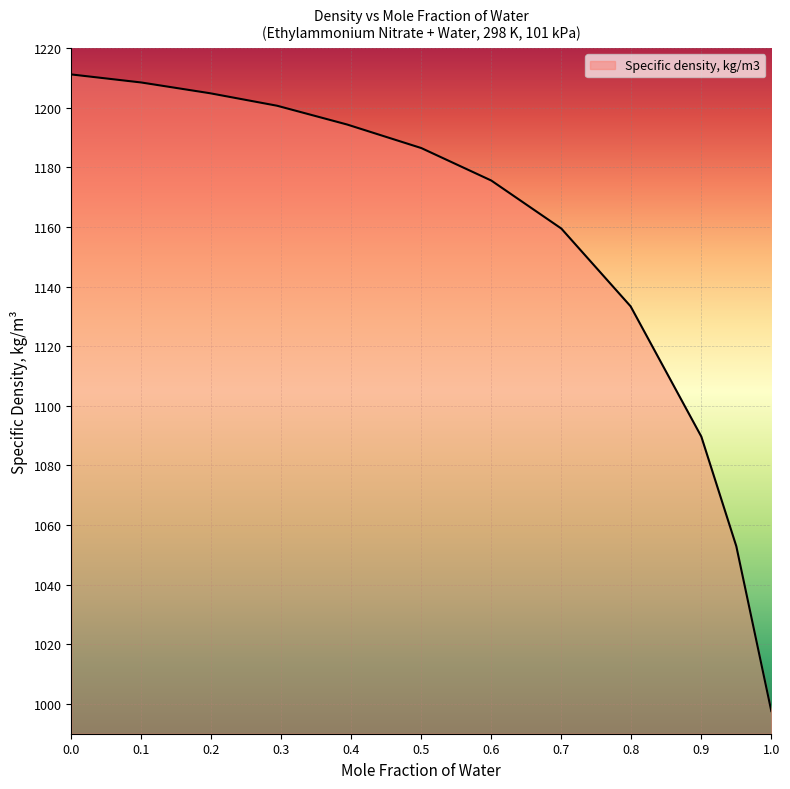

What is the greatest value displayed?

1211.2